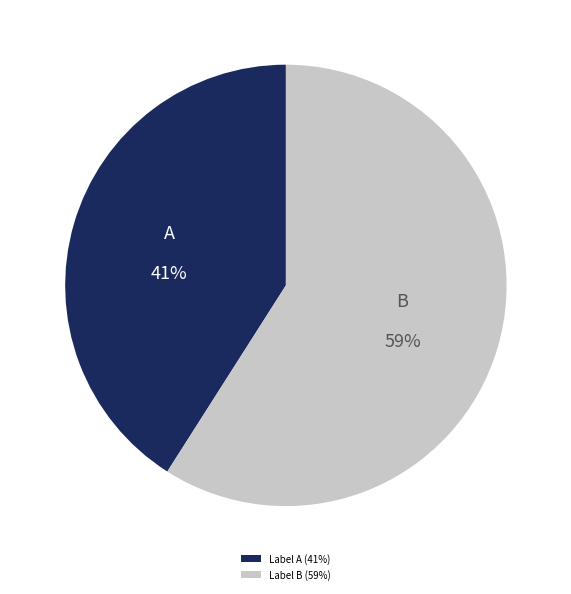

To the nearest percent, what percentage of the pie is Label A (41%)?

41%